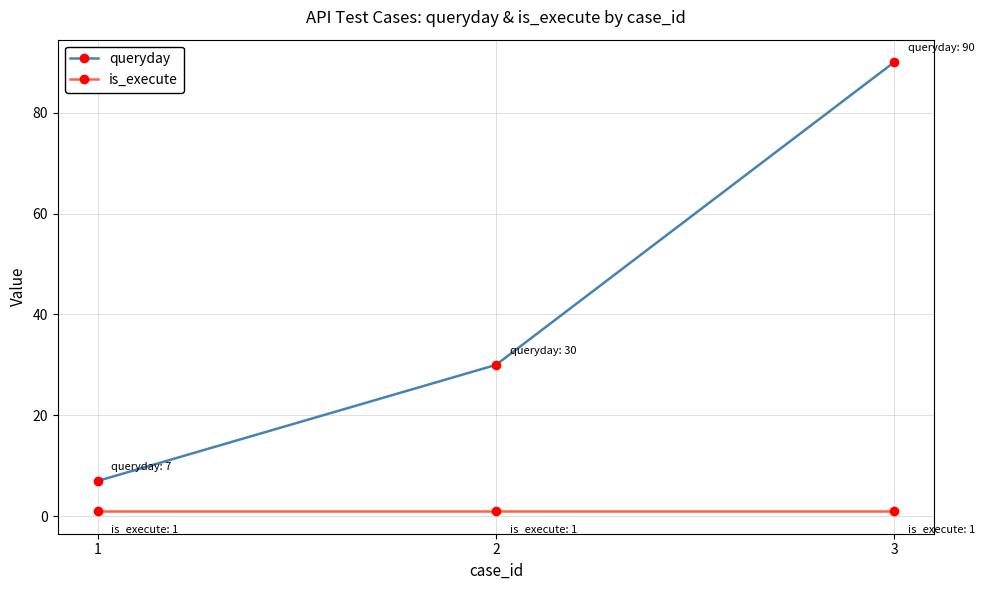

What are all the series names shown in the legend?

queryday, is_execute